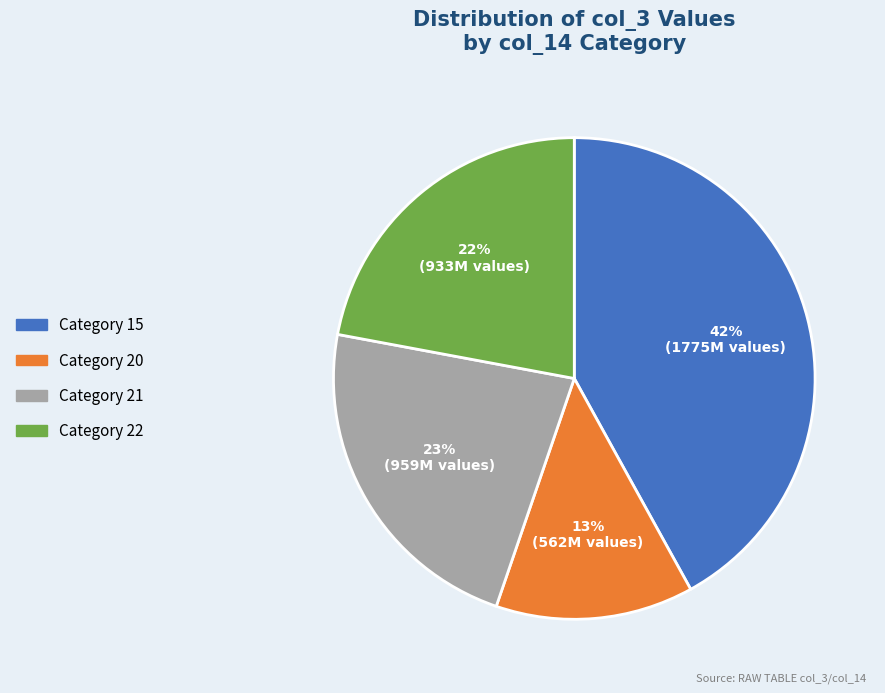

Rank the categories by value from highest to lowest.

Category 15, Category 21, Category 22, Category 20